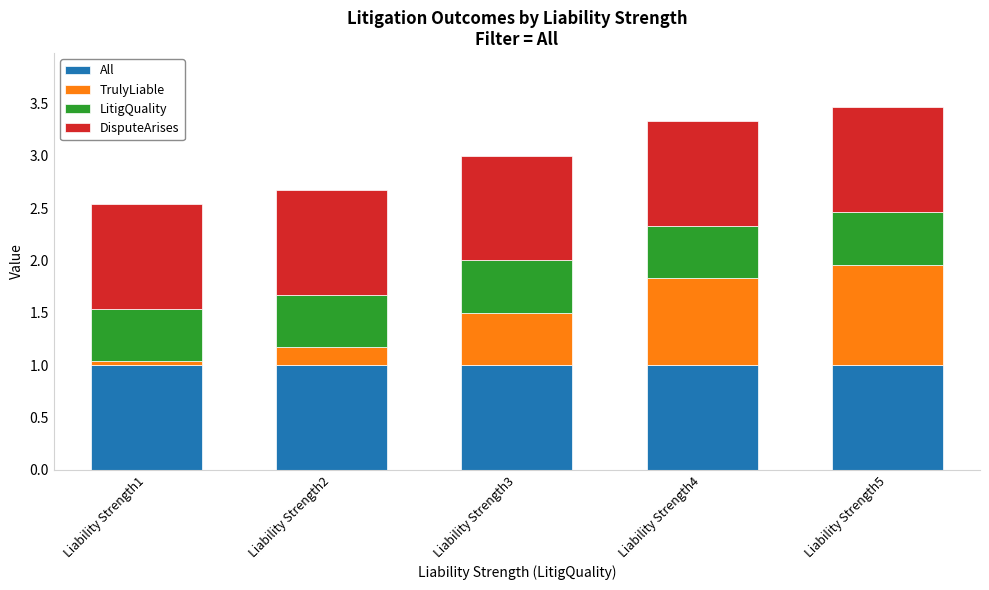

What is the total value across all series at Liability Strength4?

3.3